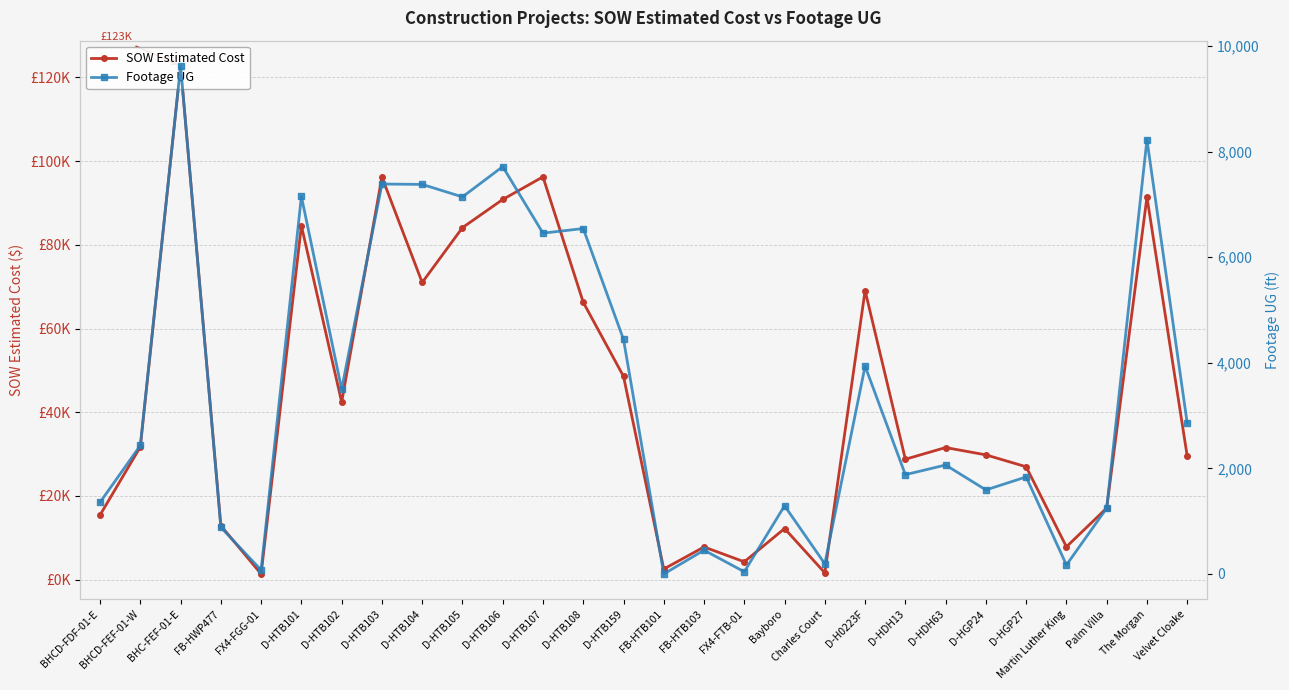

Reading left to right, what are all the values shown in this chart?

SOW Estimated Cost: 15436.9	31717.7	122715.9	12886.4	1343.9	84564.5	42408.0	96198.5	71001.0	84103.0	90832.0	96242.0	66271.5	48577.0	2530.0	7803.1	4254.7	12213.7	1618.8	69076.0	28762.0	31560.0	29812.0	26964.0	7844.4	17100.2	91420.9	29508.9
Footage UG: 1358.0	2434.0	9619.0	884.0	74.0	7151.0	3499.0	7385.0	7378.0	7141.0	7715.0	6455.0	6542.0	4443.0	0.0	451.0	42.0	1292.0	193.0	3936.0	1881.0	2064.0	1592.0	1838.0	171.0	1246.0	8225.0	2856.0